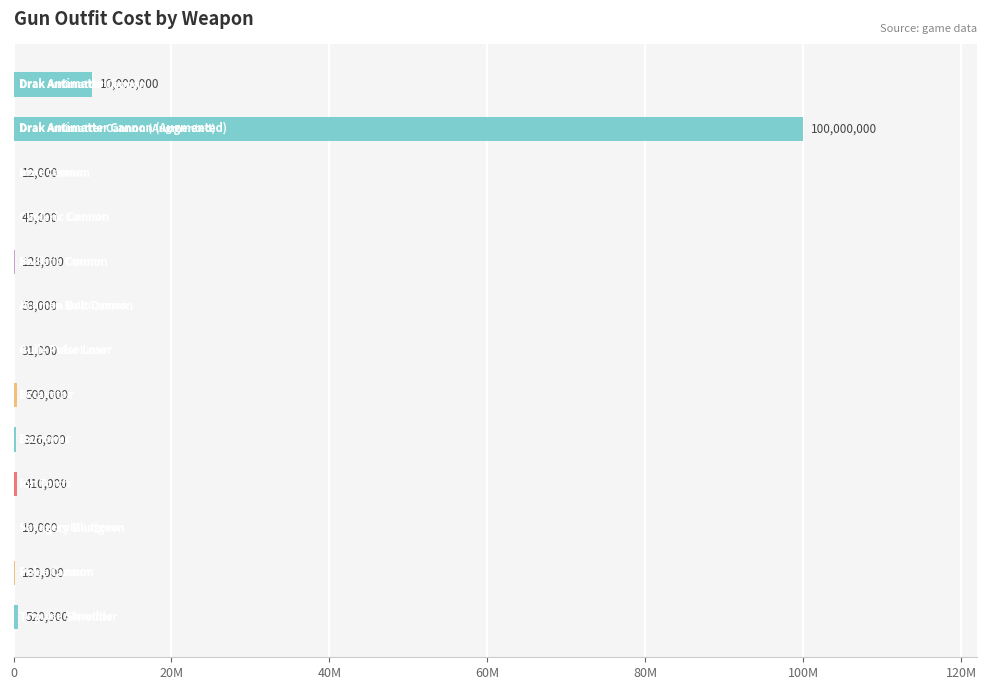

How many series are shown in this chart?

1